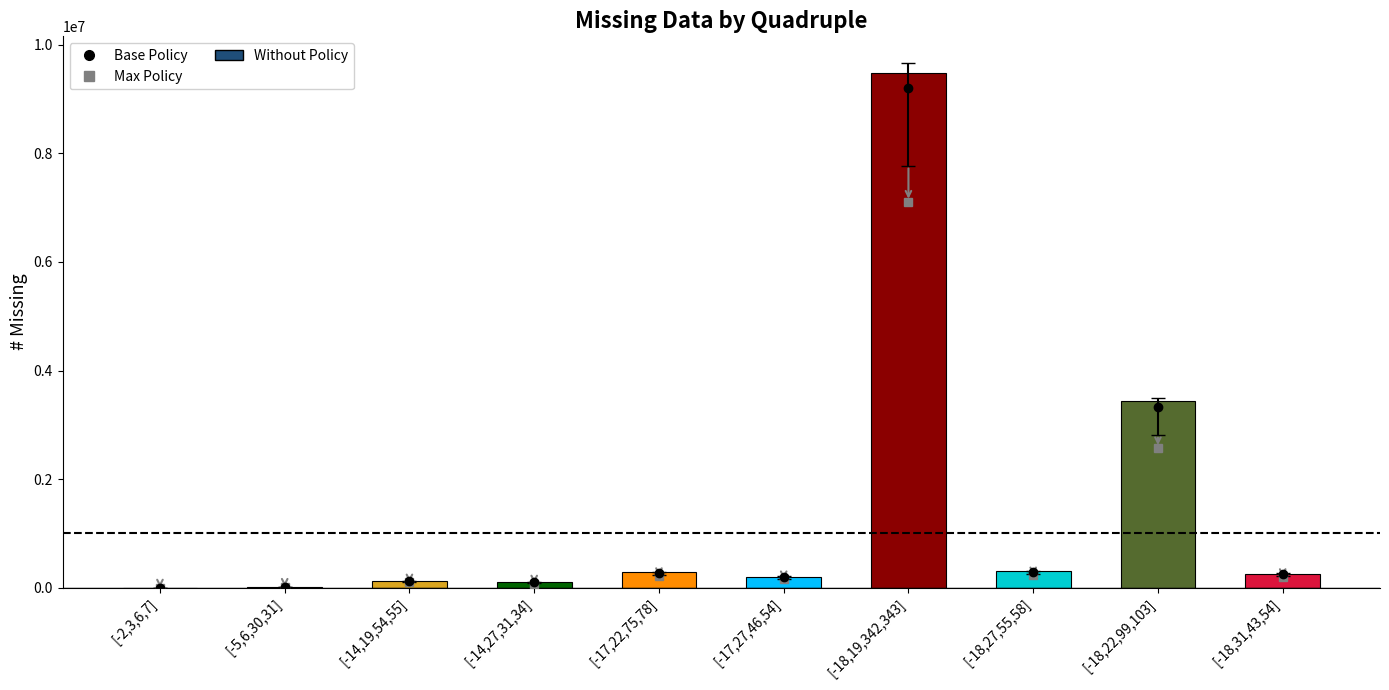

Reading left to right, extract all data points from this chart.

Max Policy: 177.0	14771.2	94743.8	74470.5	210957.0	152754.8	7113010.5	224334.8	2573439.0	193891.5
#missing: 236.0	19695.0	126325.0	99294.0	281276.0	203673.0	9484014.0	299113.0	3431252.0	258522.0